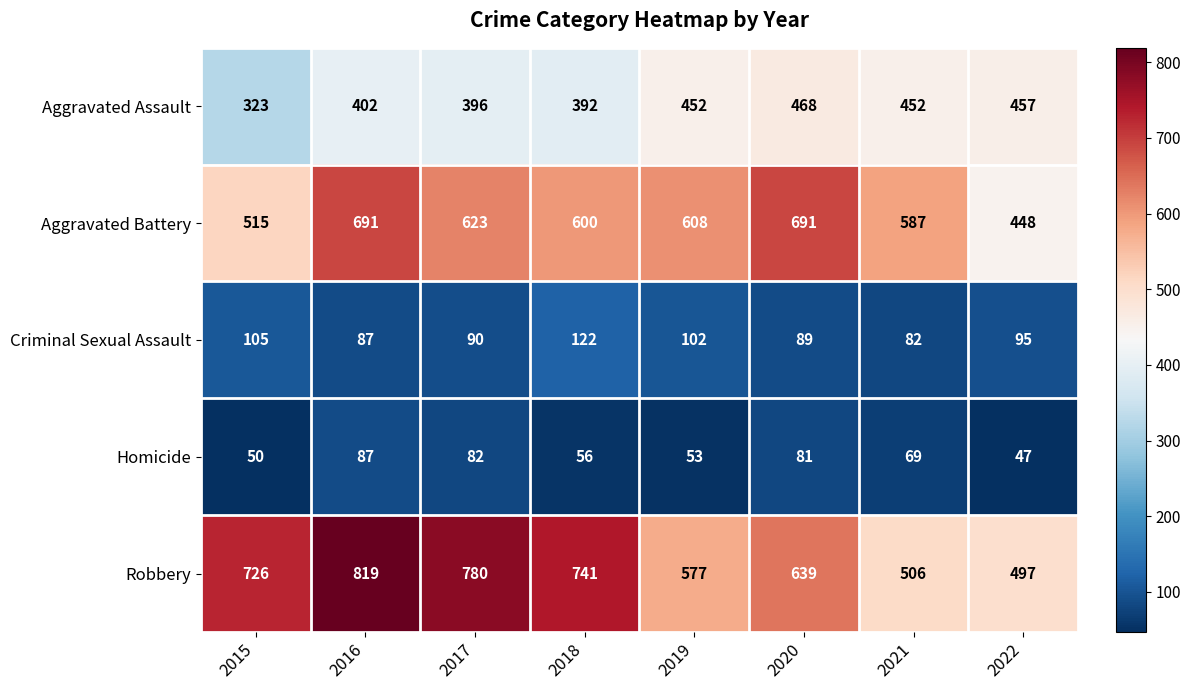

Rank the series at 2015 from highest to lowest value.

Robbery, Aggravated Battery, Aggravated Assault, Criminal Sexual Assault, Homicide